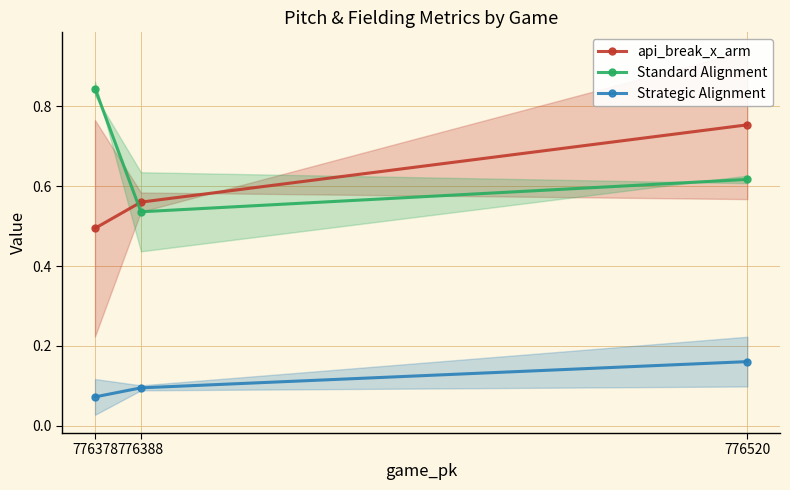

What is the difference between the highest and lowest values at 776388?

0.5